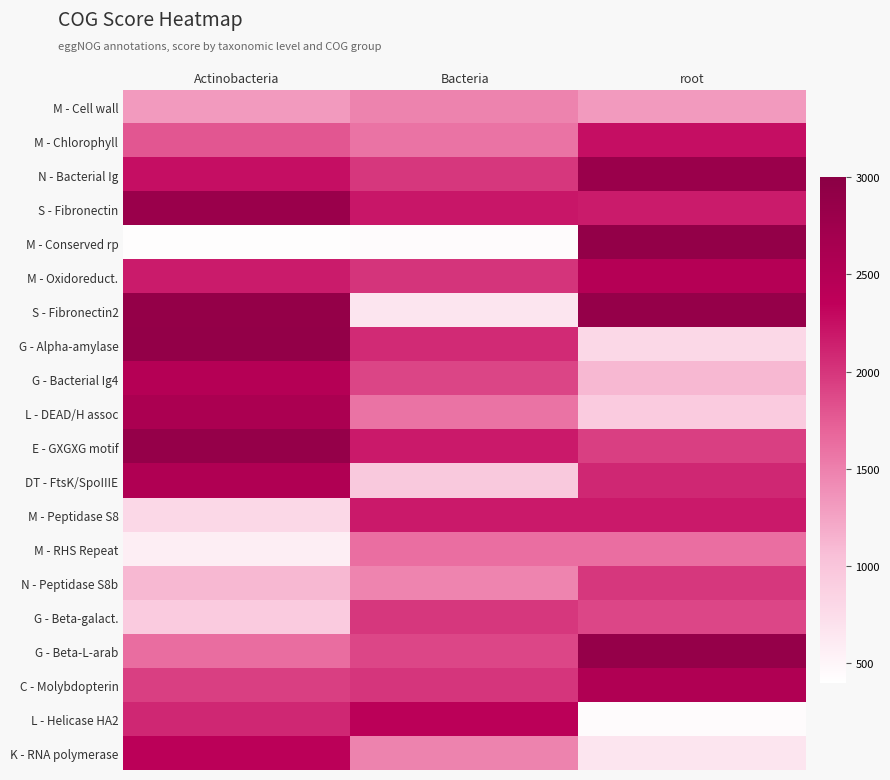

At how many categories does at least one series exceed 1797?

3